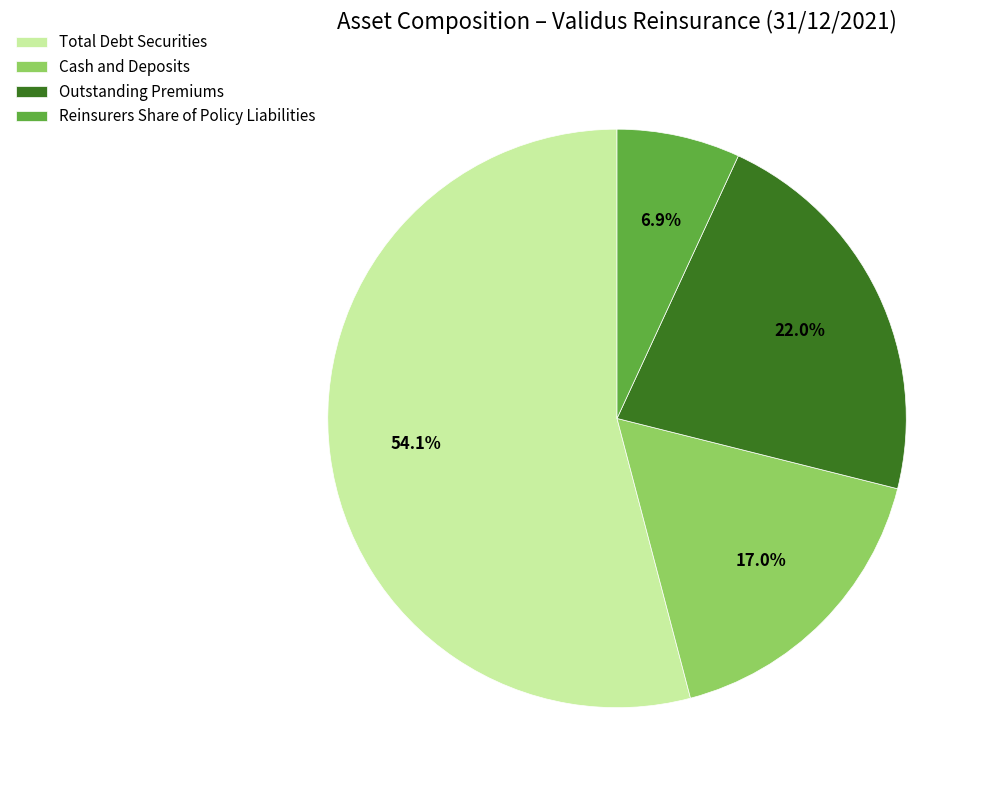

The Cash and Deposits slice represents 17% of the pie. True or false?

True